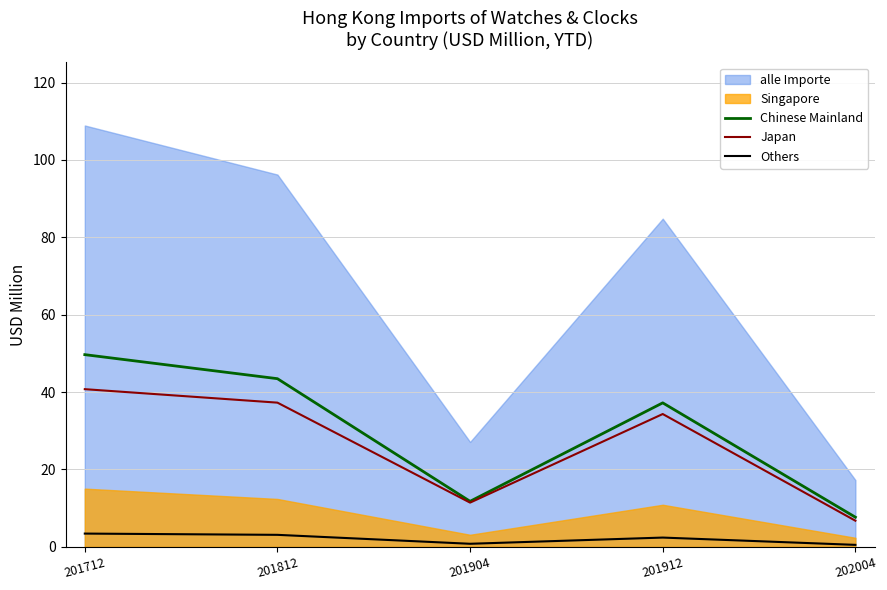

What is the minimum value shown in the chart?

0.5